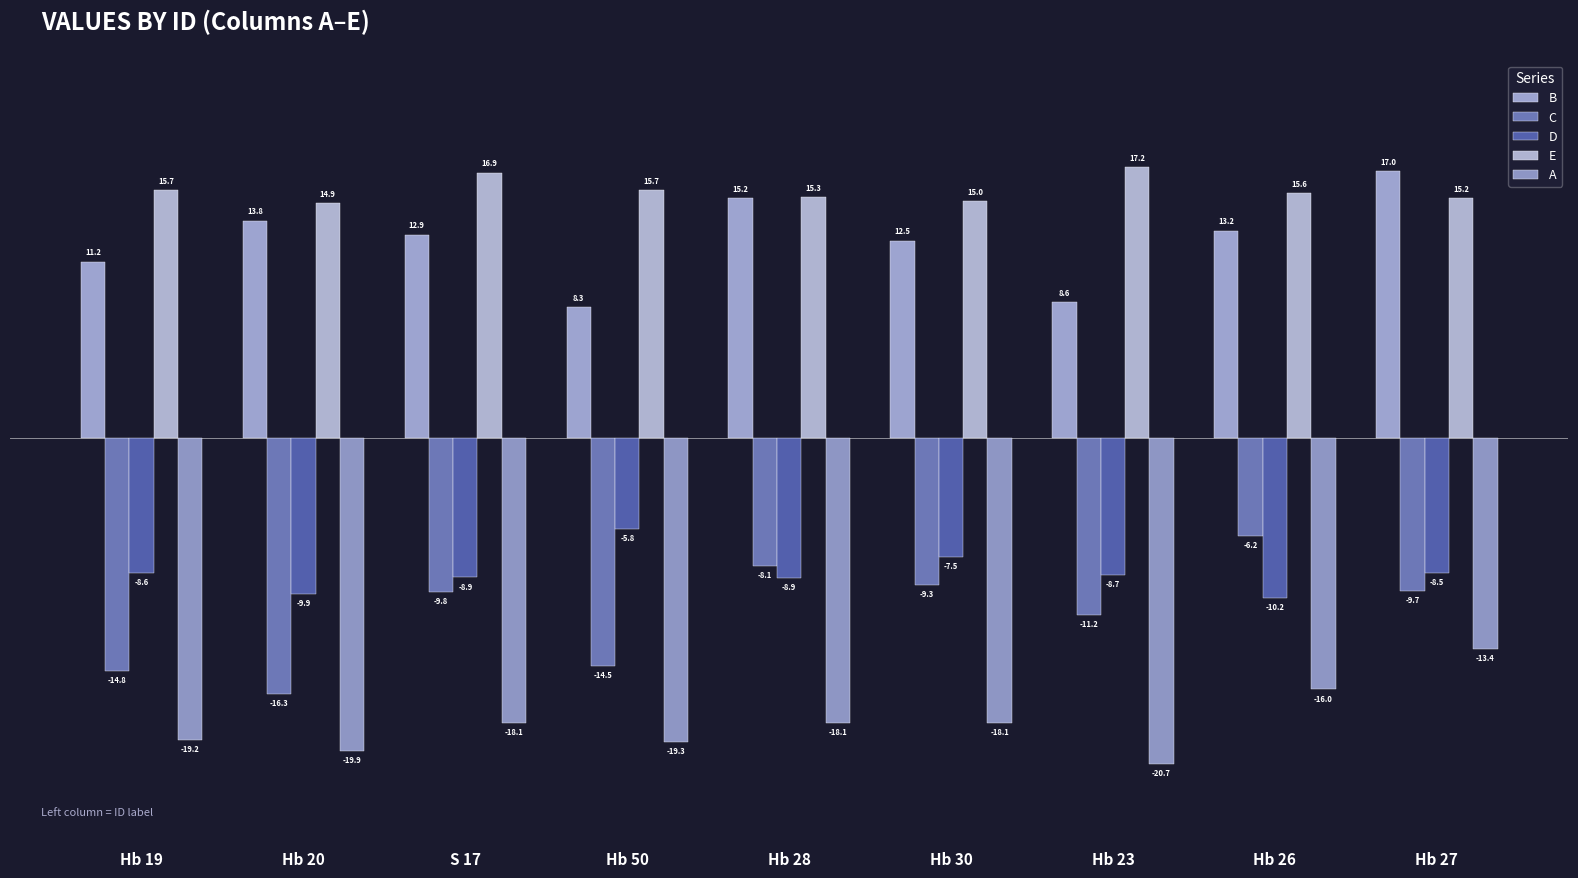

What is the sum of all D values?

-77.0